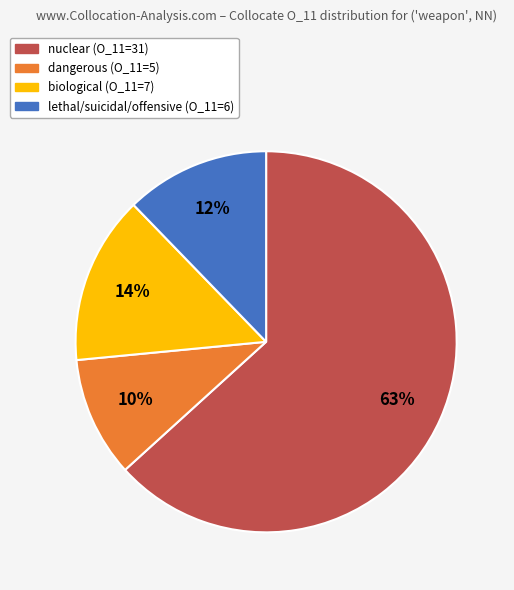

To the nearest percent, what is the average slice percentage?

25%